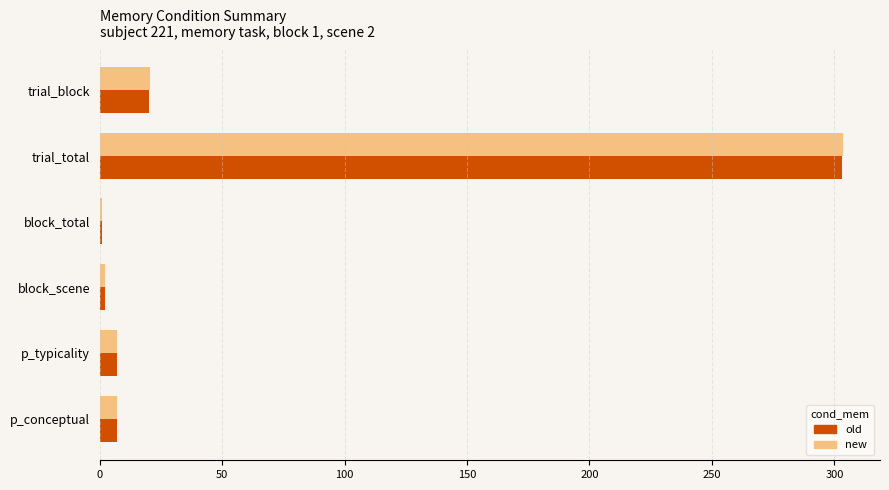

What is the sum of the old values at p_typicality and trial_total?

310.3